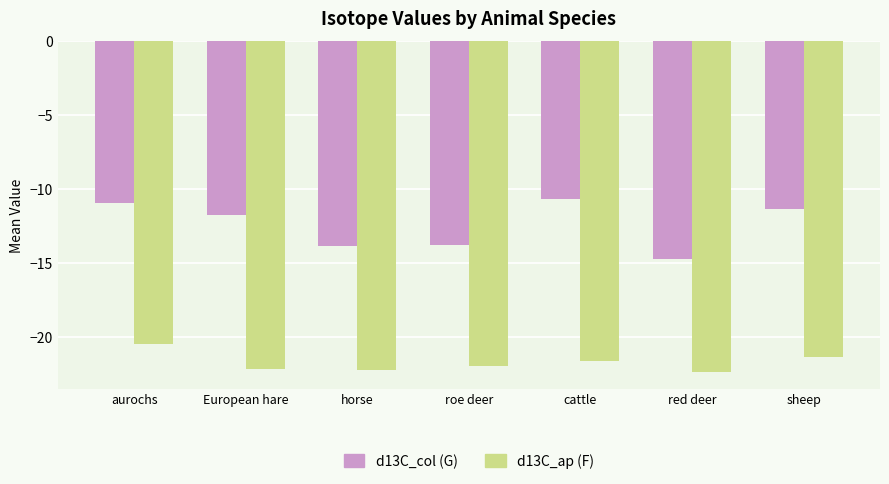

Rank the series at sheep from highest to lowest value.

d13C_col (G), d13C_ap (F)